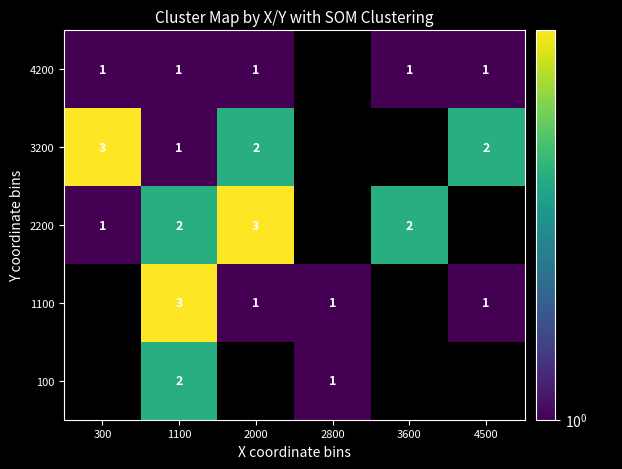

What is the maximum value shown in the chart?

3.0